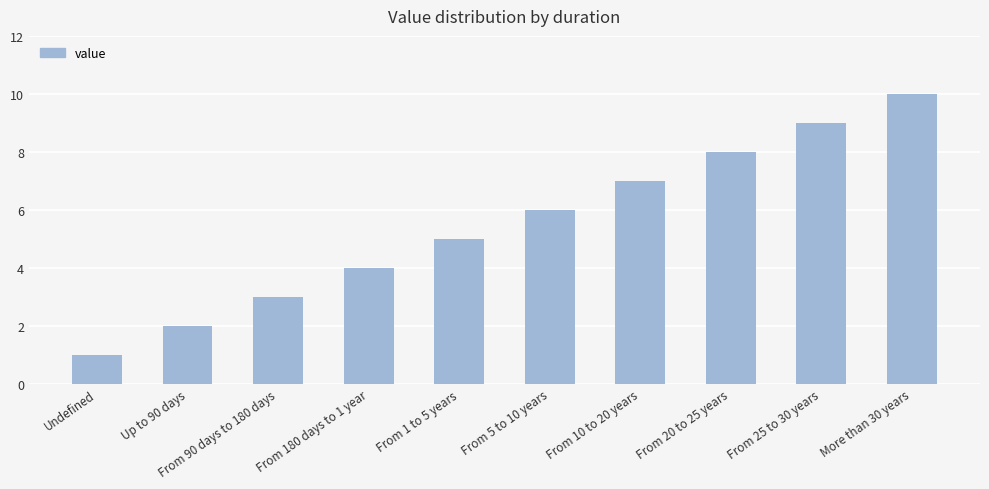

What position from the left is More than 30 years?

10